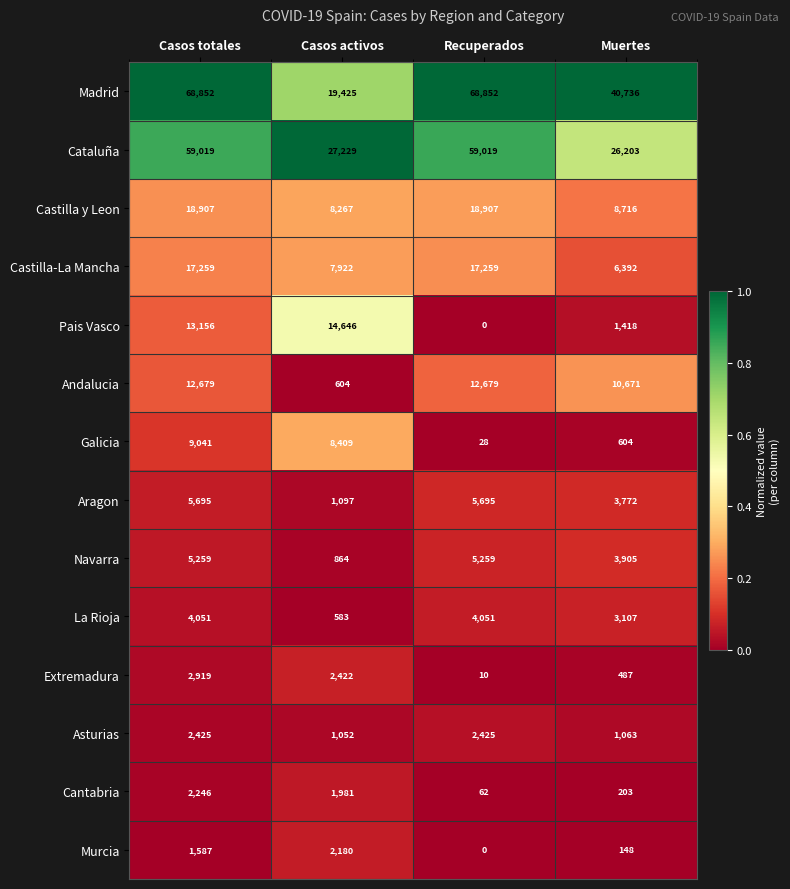

Is it true that La Rioja equals 316 at Casos activos?

False